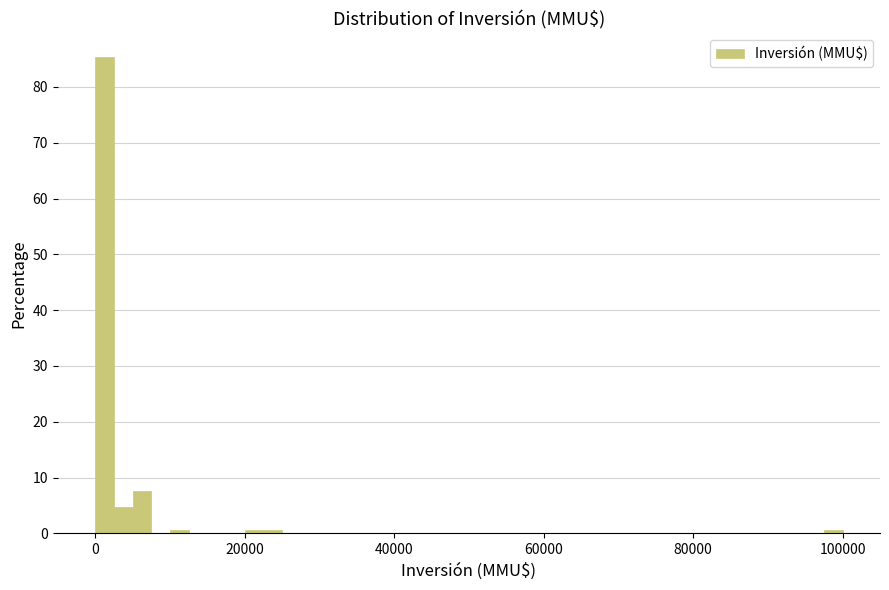

Read against the x-axis, roughly where is the centre of the tallest bar?

2000